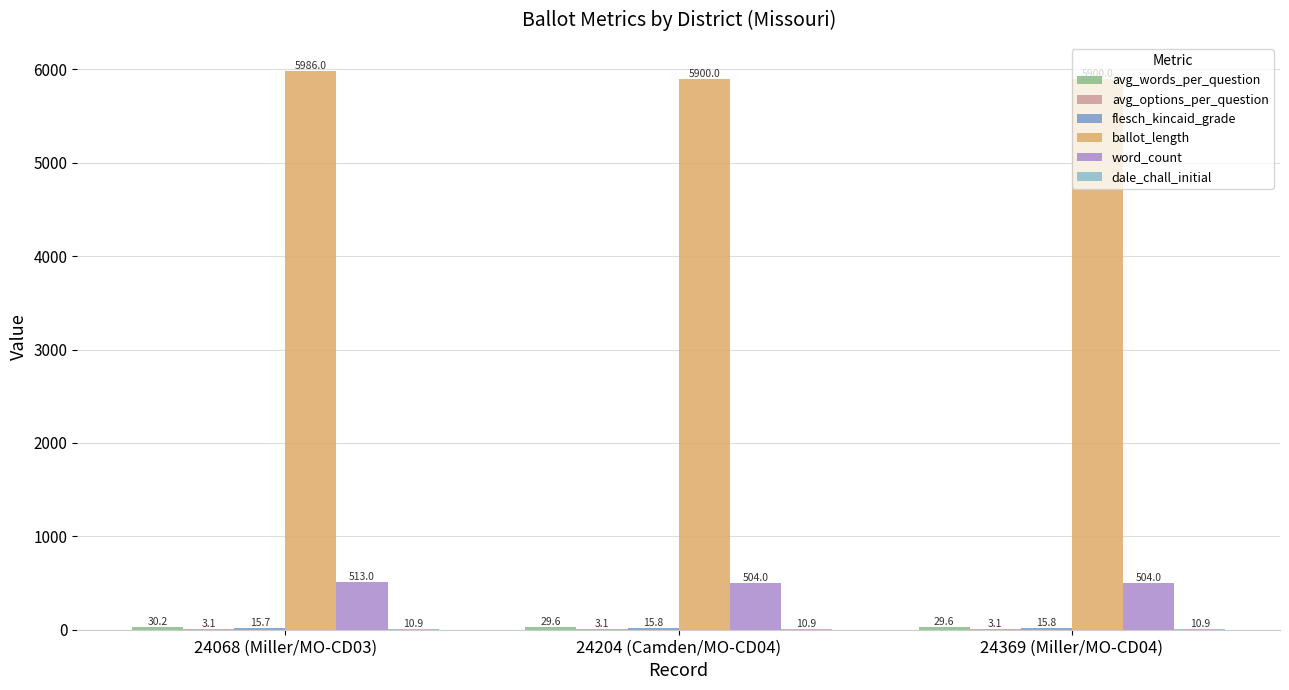

Count the number of categories in the chart.

3